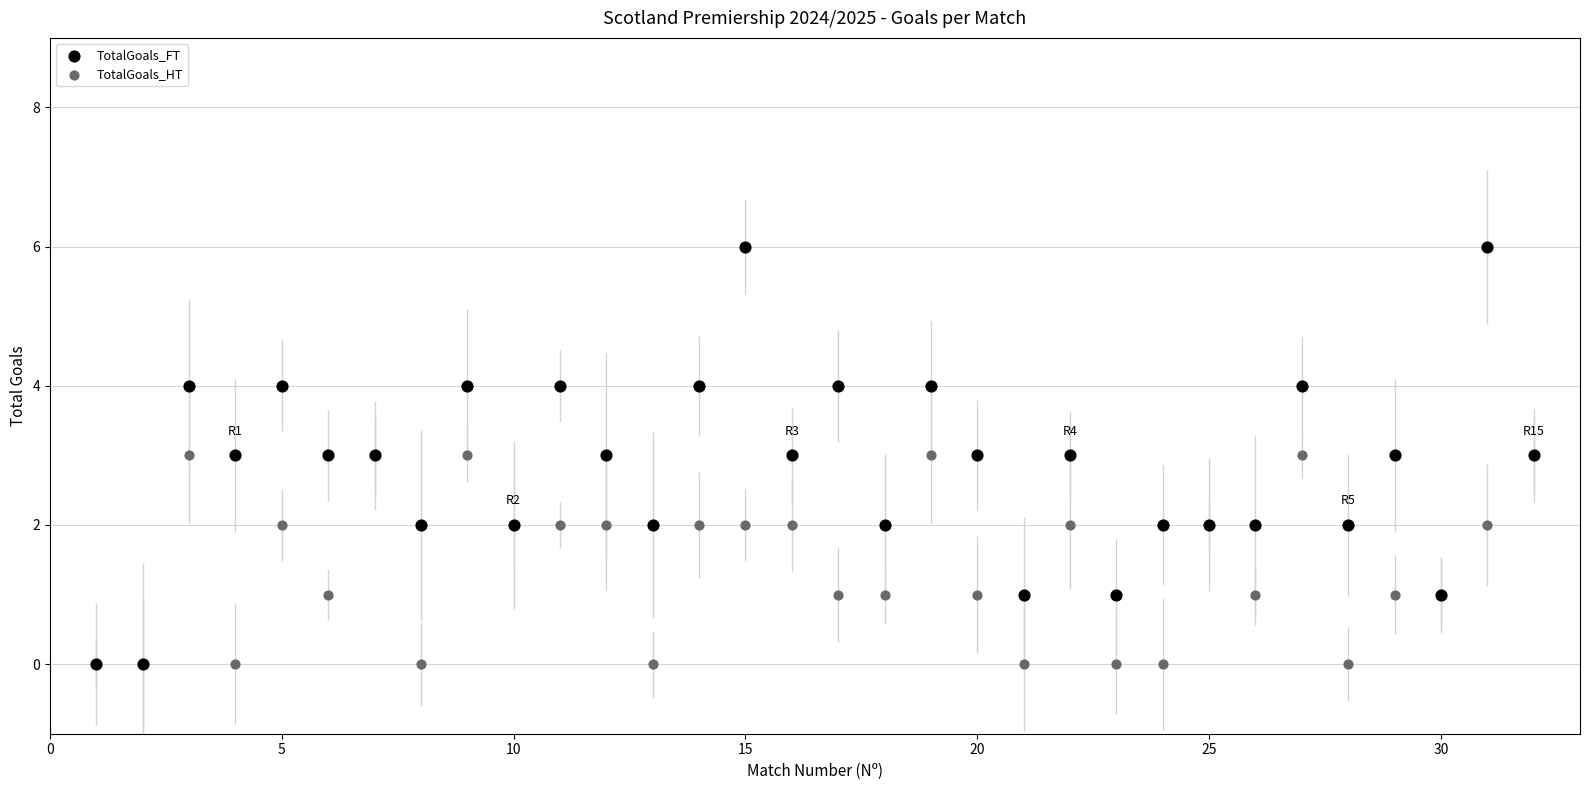

What are all the series names shown in the legend?

TotalGoals_FT, TotalGoals_HT